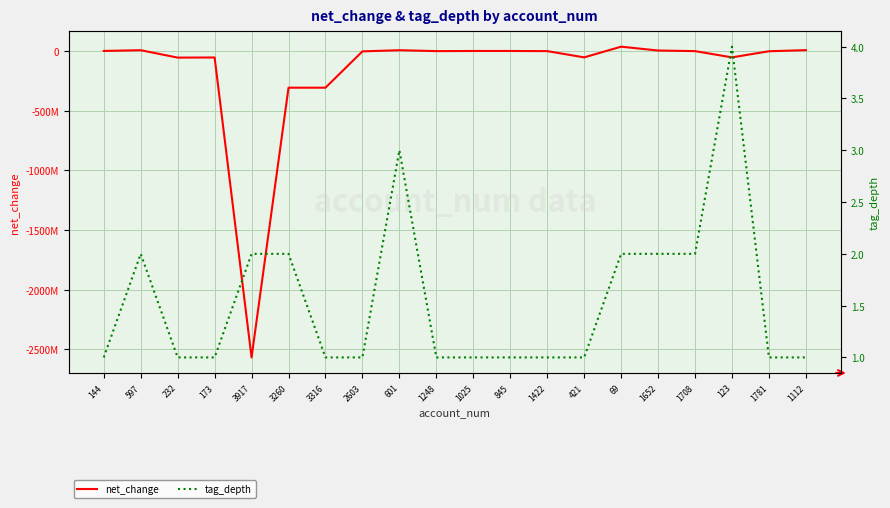

Which has a higher value, 1248 or 1422?

1248